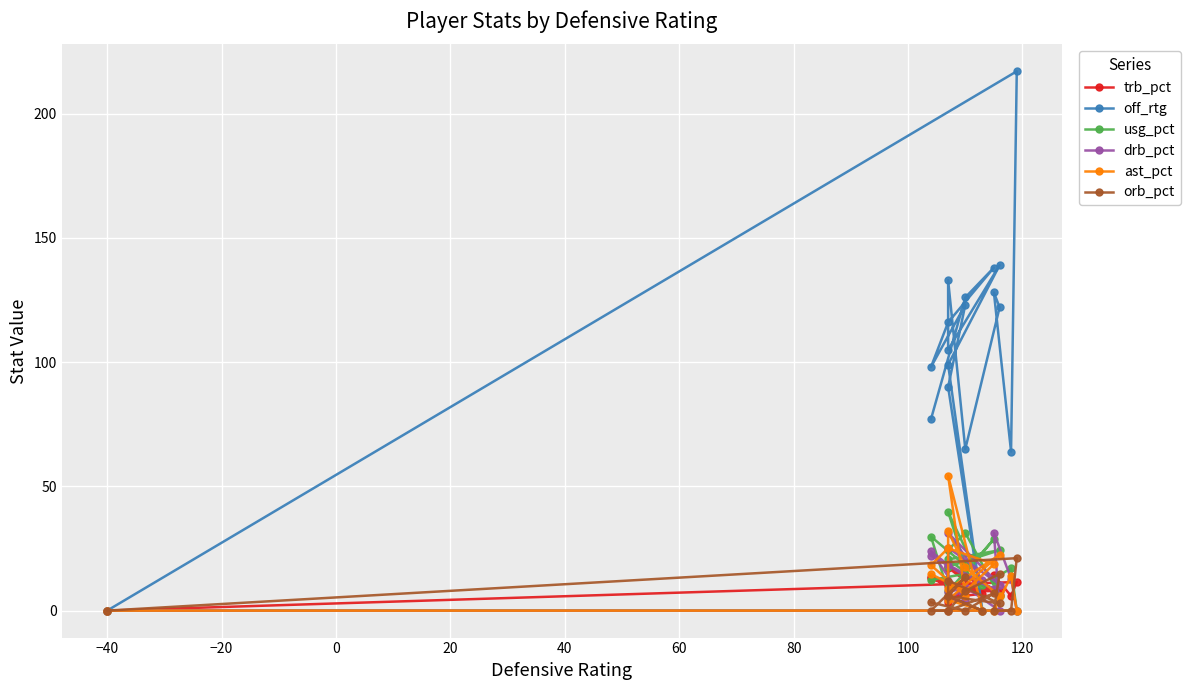

What is the difference between the maximum and minimum values in the usg_pct series?

39.7